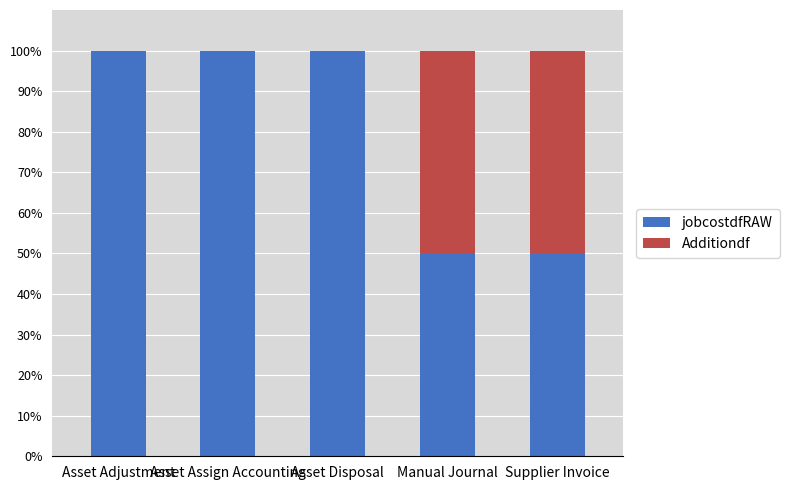

What is the total value across all series at Asset Adjustment?

100